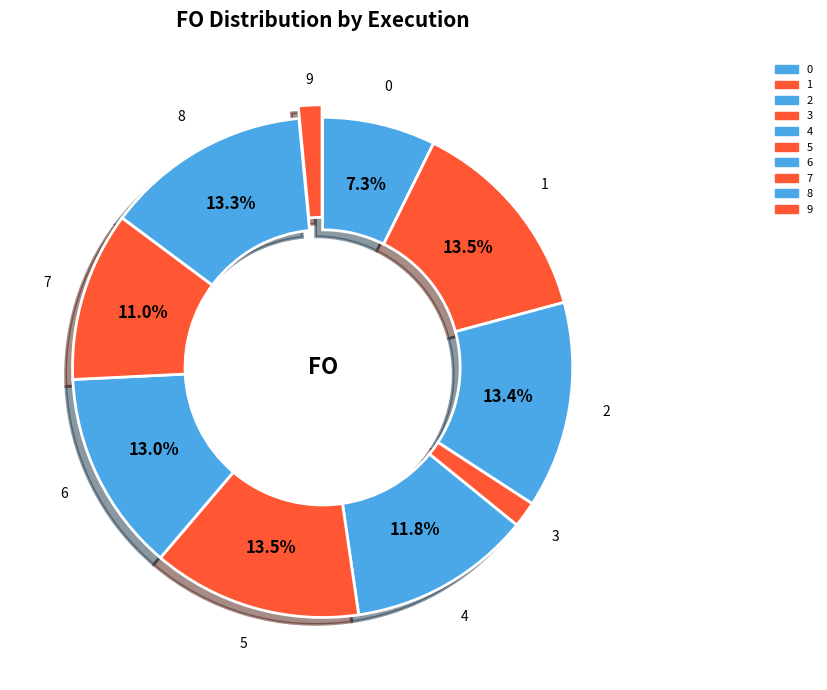

What percentage is NOT represented by 7?

89.0%